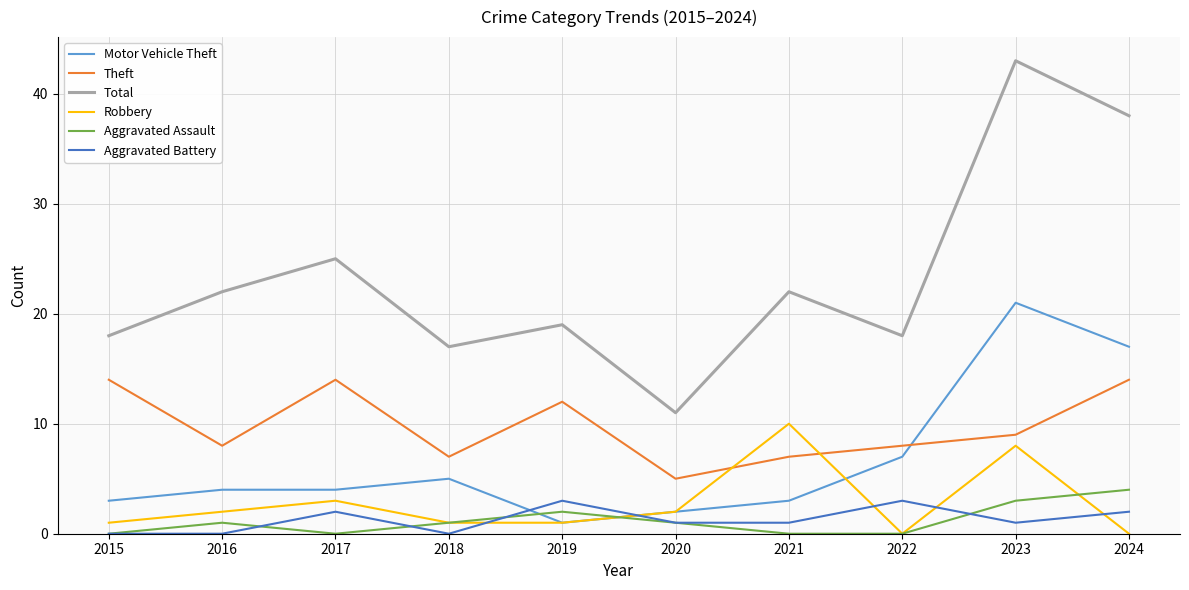

Reading right to left, extract all data points from this chart.

Motor Vehicle Theft: 2024=17	2023=21	2022=7	2021=3	2020=2	2019=1	2018=5	2017=4	2016=4	2015=3
Theft: 2024=14	2023=9	2022=8	2021=7	2020=5	2019=12	2018=7	2017=14	2016=8	2015=14
Total: 2024=38	2023=43	2022=18	2021=22	2020=11	2019=19	2018=17	2017=25	2016=22	2015=18
Robbery: 2024=0	2023=8	2022=0	2021=10	2020=2	2019=1	2018=1	2017=3	2016=2	2015=1
Aggravated Assault: 2024=4	2023=3	2022=0	2021=0	2020=1	2019=2	2018=1	2017=0	2016=1	2015=0
Aggravated Battery: 2024=2	2023=1	2022=3	2021=1	2020=1	2019=3	2018=0	2017=2	2016=0	2015=0